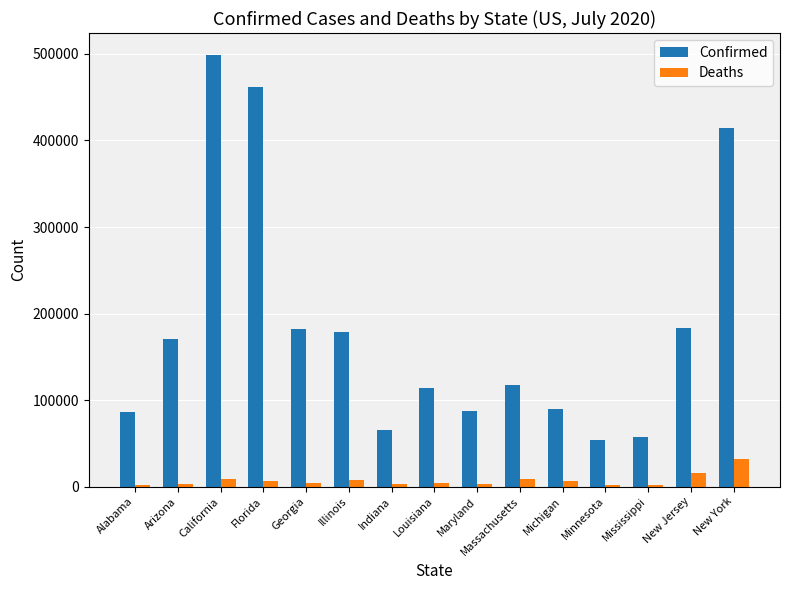

Which series changed the most between Alabama and Arizona?

Confirmed